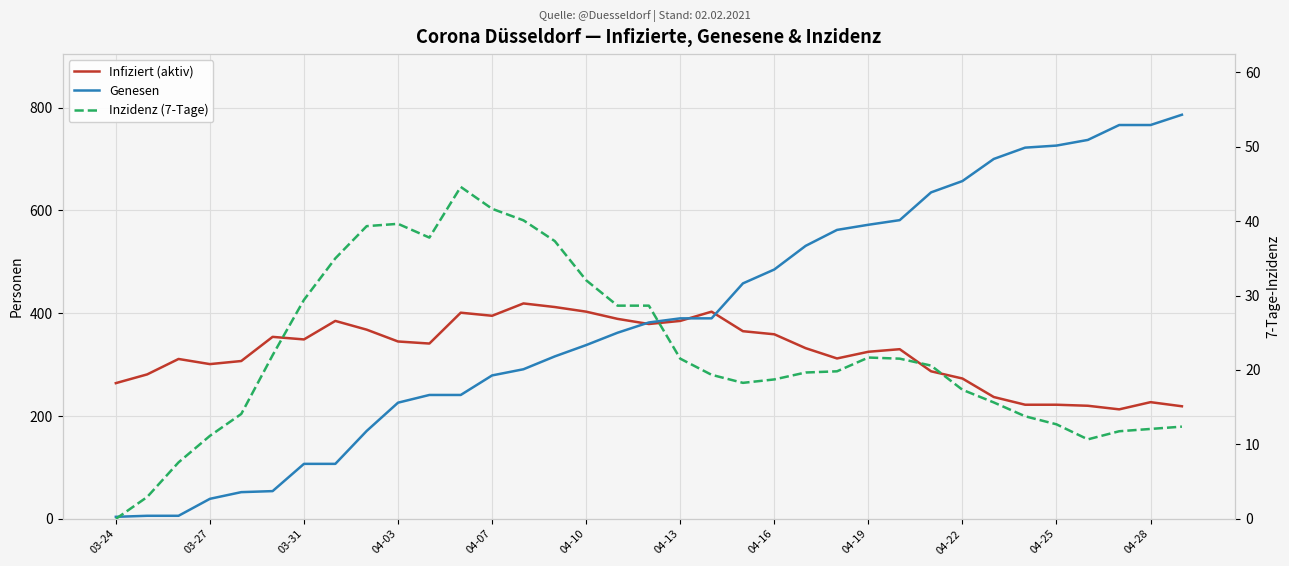

What are all the series names shown in the legend?

Infiziert (aktiv), Genesen, Inzidenz (7-Tage)